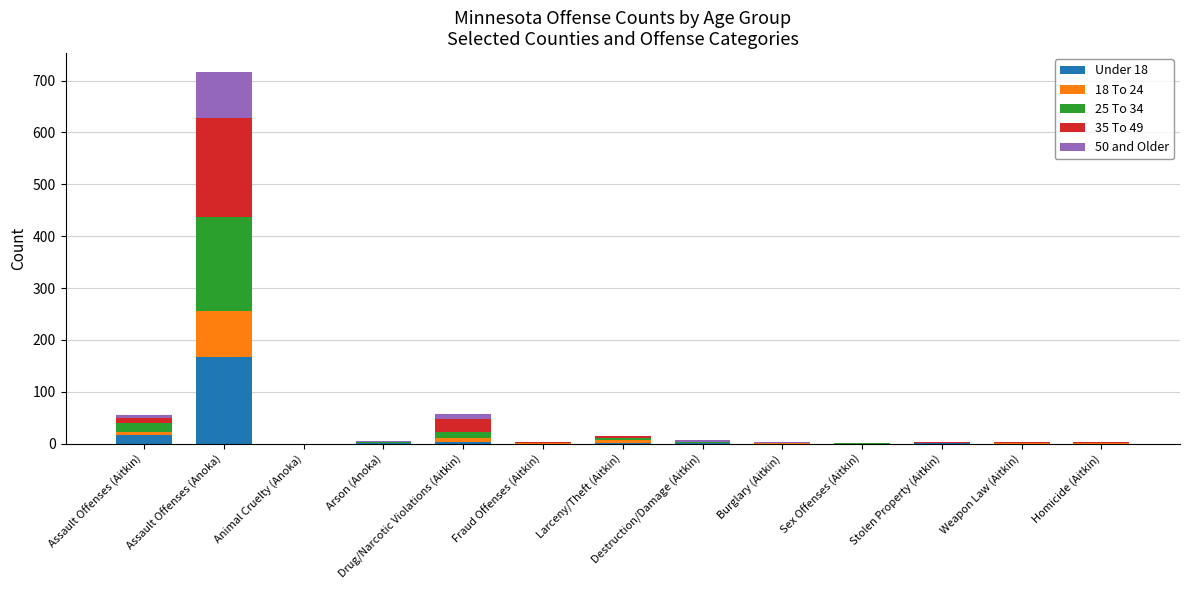

What is the total value across all series at Assault Offenses (Anoka)?

717